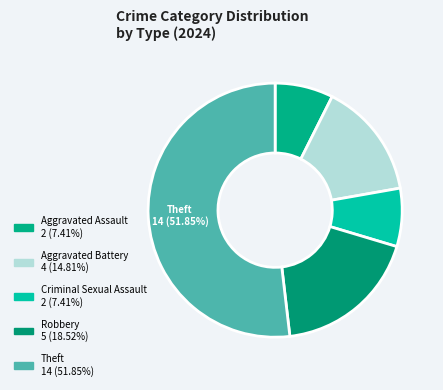

Is there a majority slice in this chart?

Yes